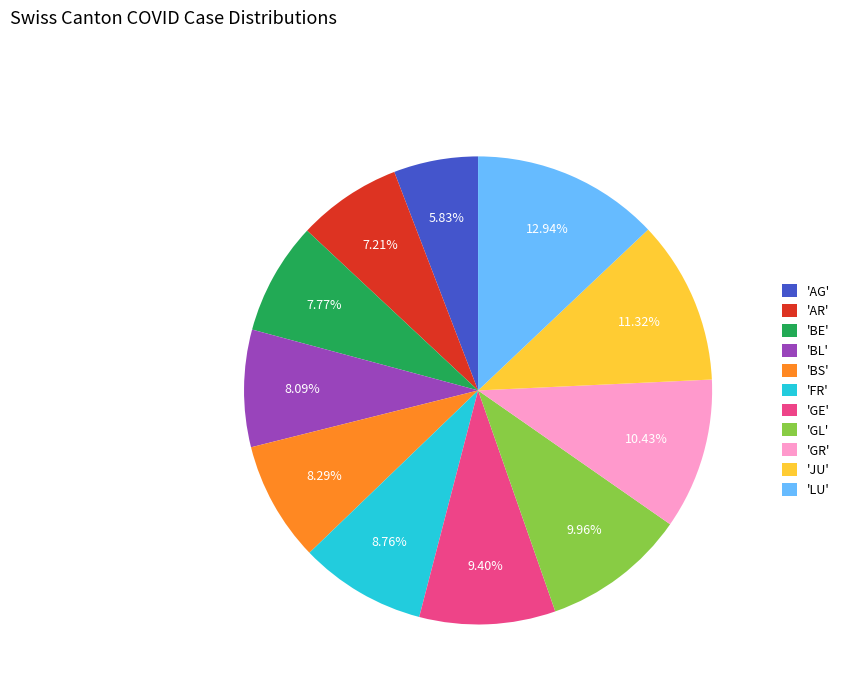

Which slice is the smallest?

'AG'